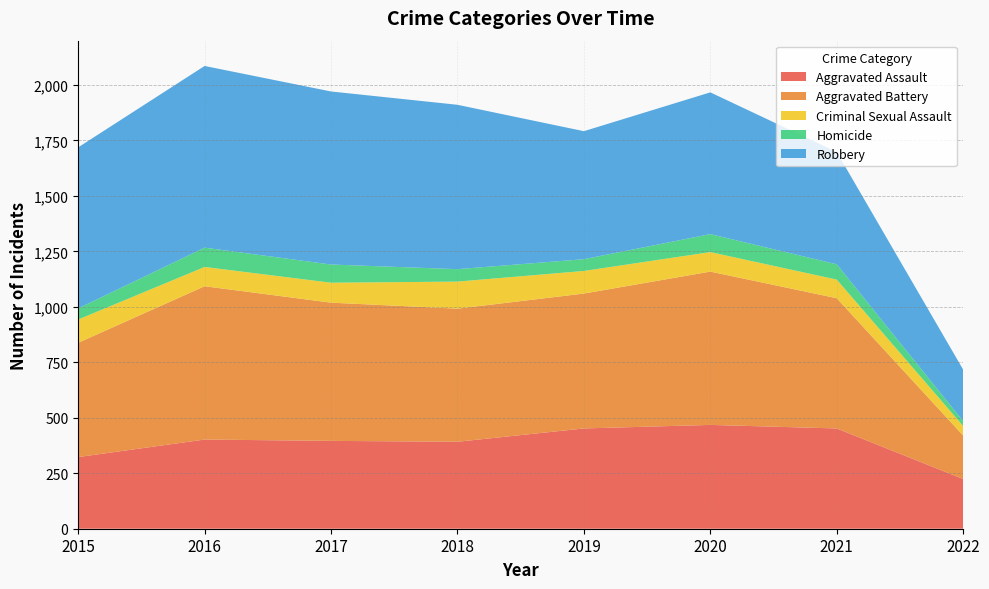

Reading left to right, extract all data points from this chart.

Aggravated Assault: 323	402	396	392	452	468	452	224
Aggravated Battery: 515	691	623	600	608	691	587	196
Criminal Sexual Assault: 105	87	90	122	102	88	84	43
Homicide: 50	87	82	56	53	81	69	22
Robbery: 726	819	780	741	577	639	506	232